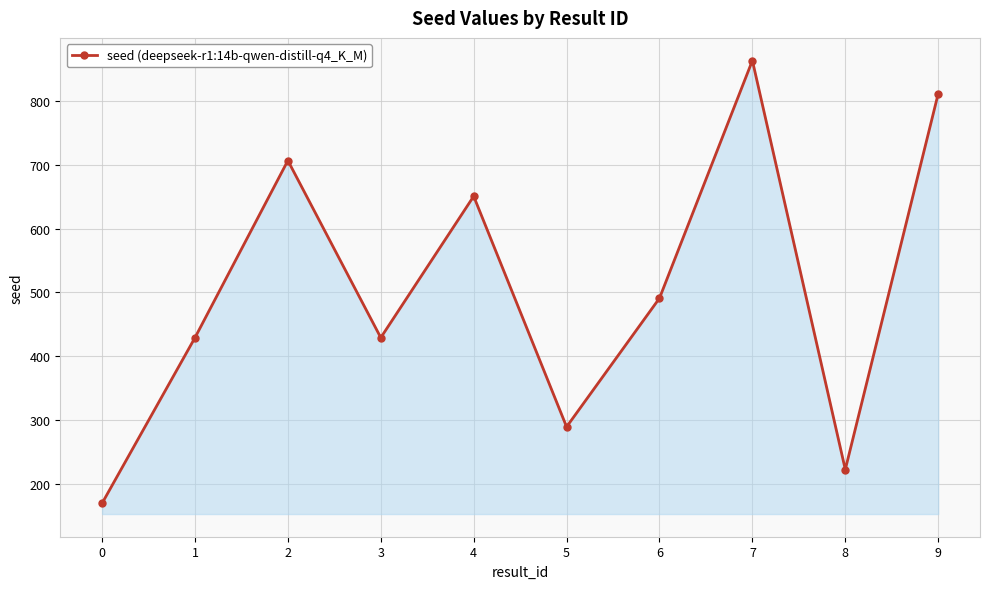

Reading left to right, what are all the values shown in this chart?

0=169	1=429	2=707	3=429	4=651	5=289	6=491	7=864	8=222	9=812